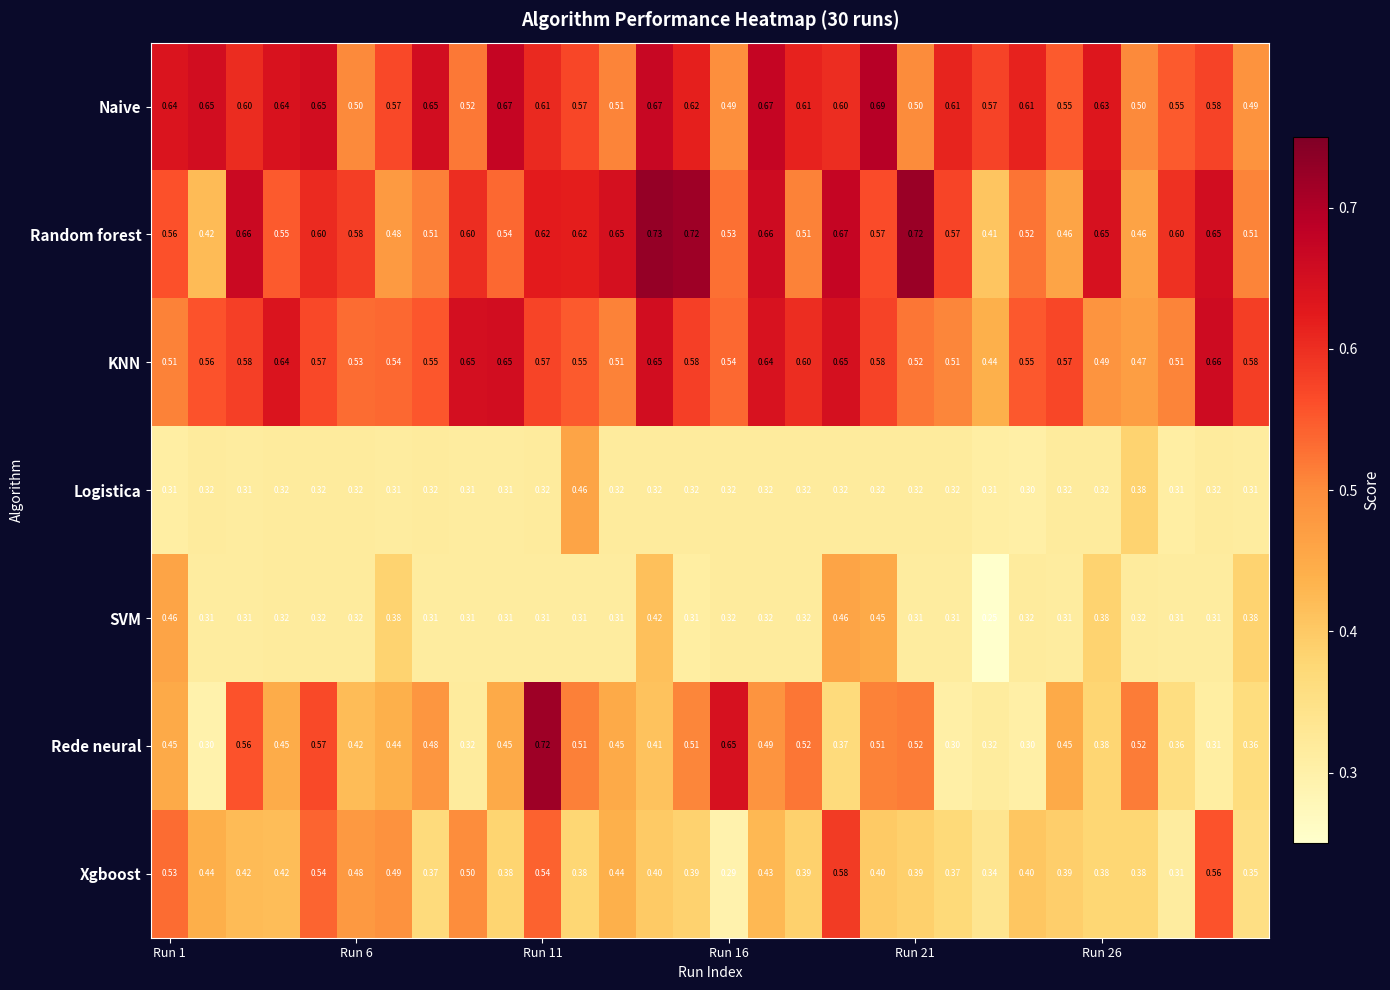

Which series has the largest total across all categories?

Naive